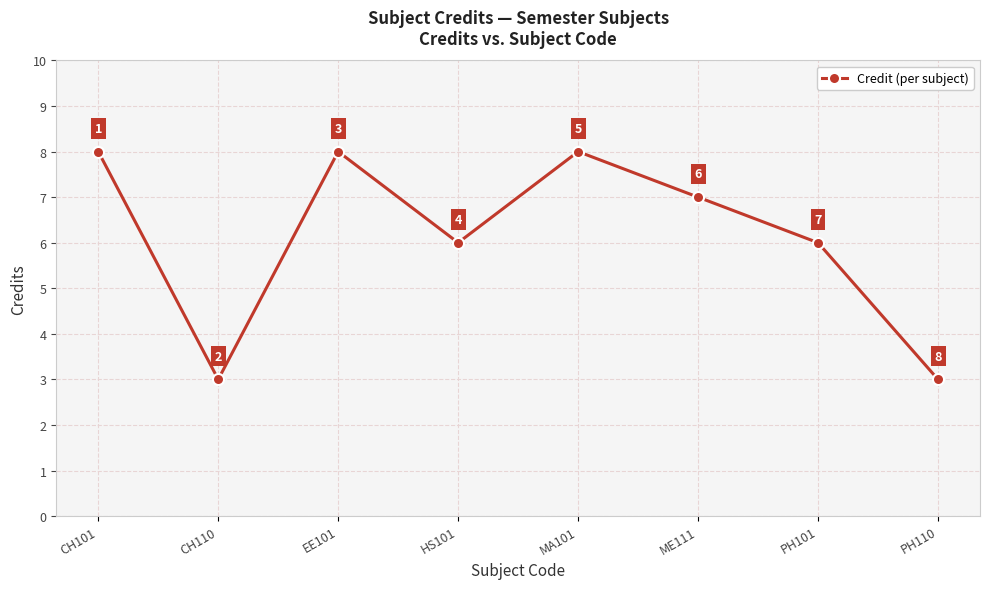

What is the sum of all values?

49